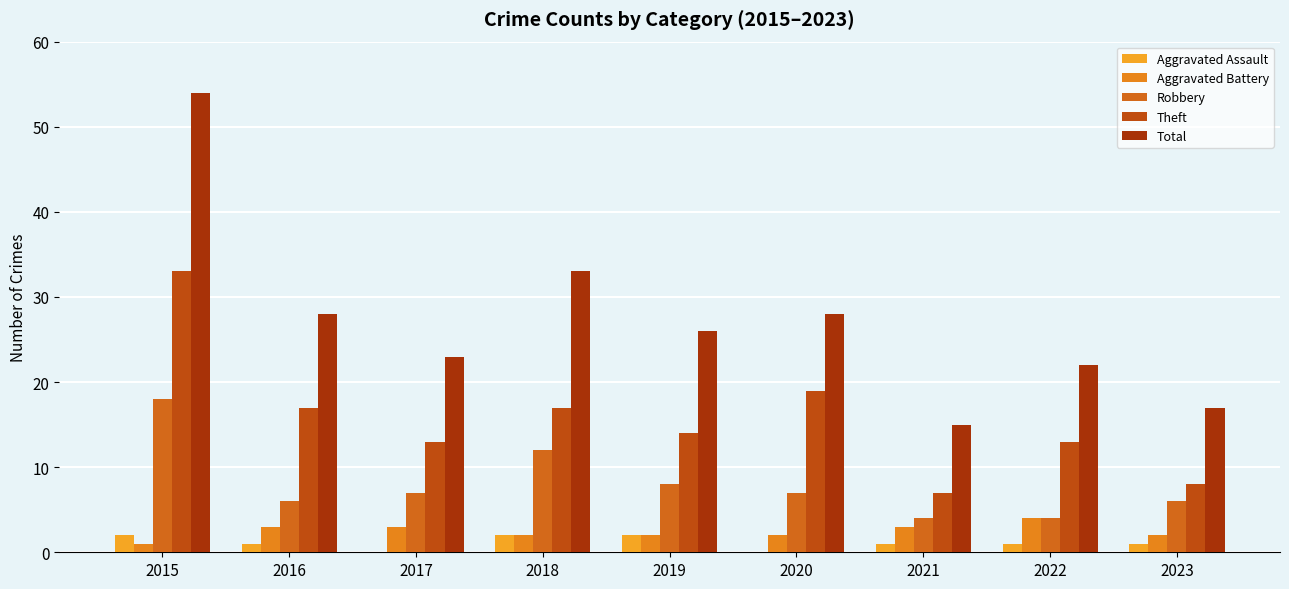

What are all the series names shown in the legend?

Aggravated Assault, Aggravated Battery, Robbery, Theft, Total